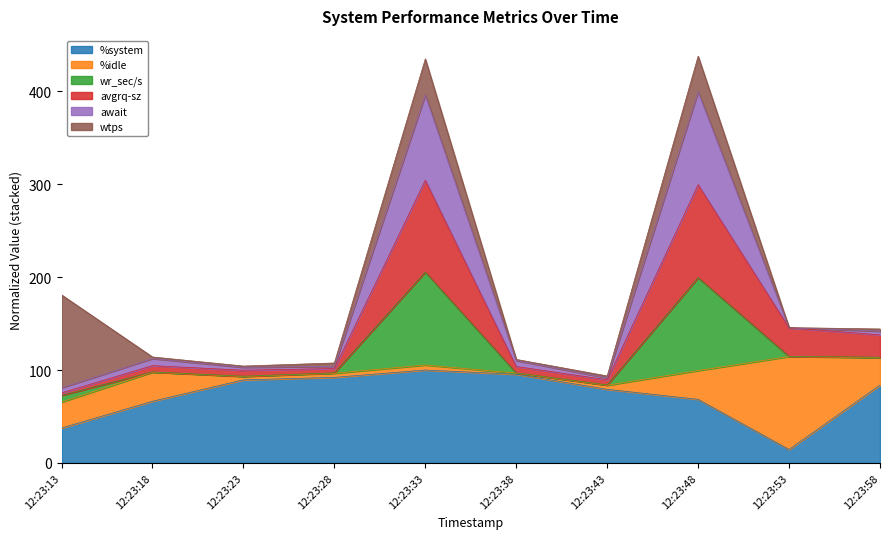

The %system series shows 144.0 at 12:23:38. True or false?

False